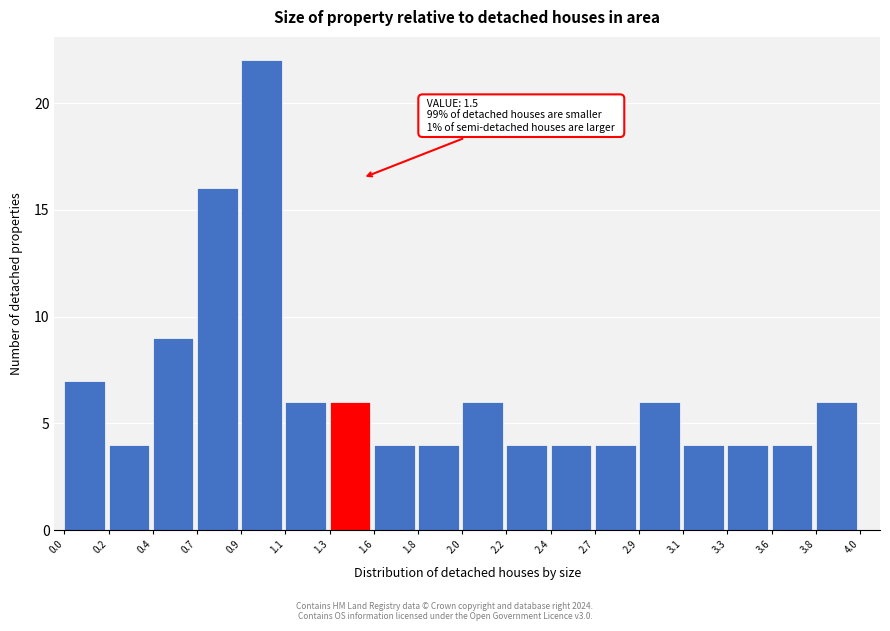

Reading left to right, what are all the values shown in this chart?

0.0=7	0.2=4	0.4=9	0.7=16	0.9=22	1.1=6	1.3=6	1.6=4	1.8=4	2.0=6	2.2=4	2.4=4	2.7=4	2.9=6	3.1=4	3.3=4	3.6=4	3.8=6